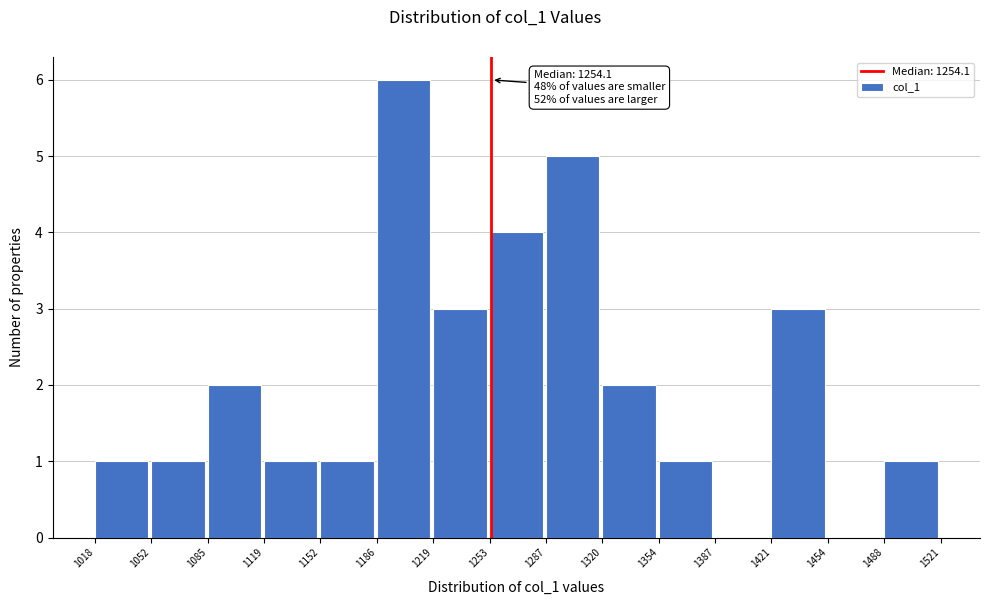

Over which range of the x-axis is the bar tallest?

1186 to 1219